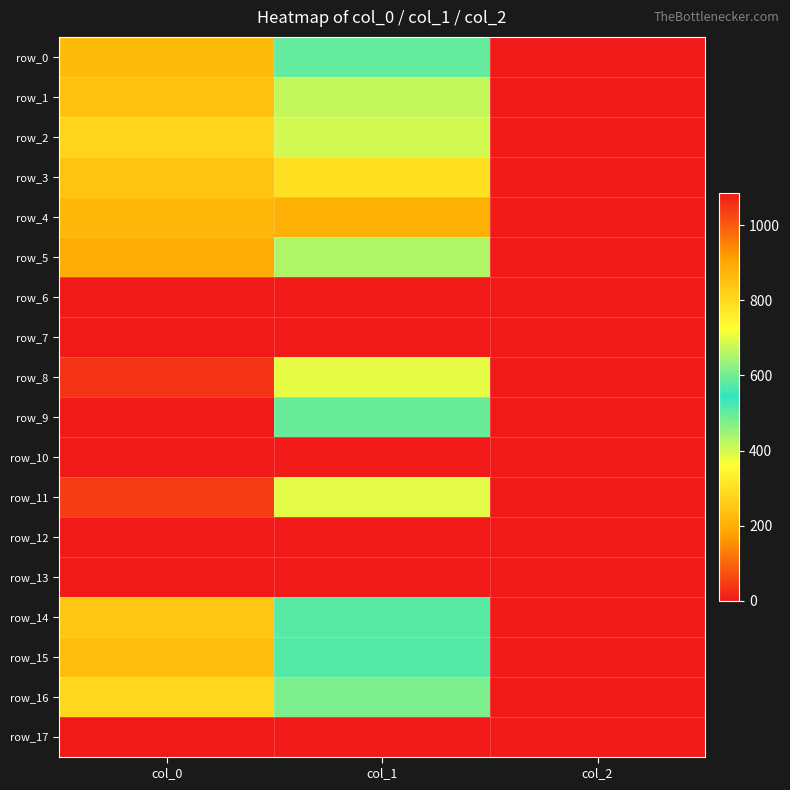

What is the highest value of the row_14 series?

840.0